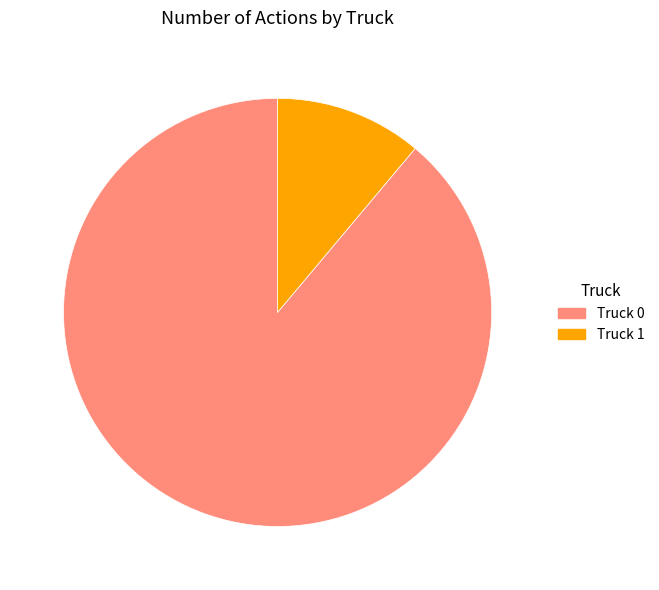

Which slice is the smallest?

Truck 1